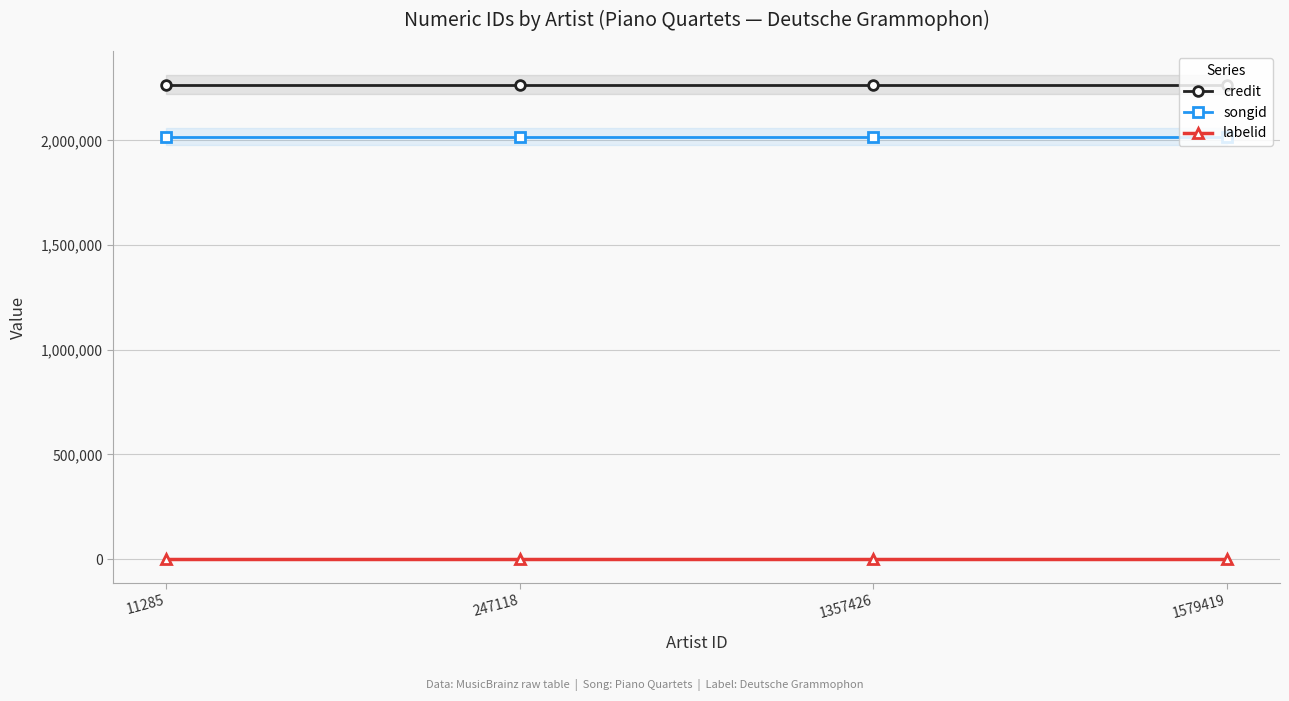

At which category does the chart reach its peak across all series?

11285